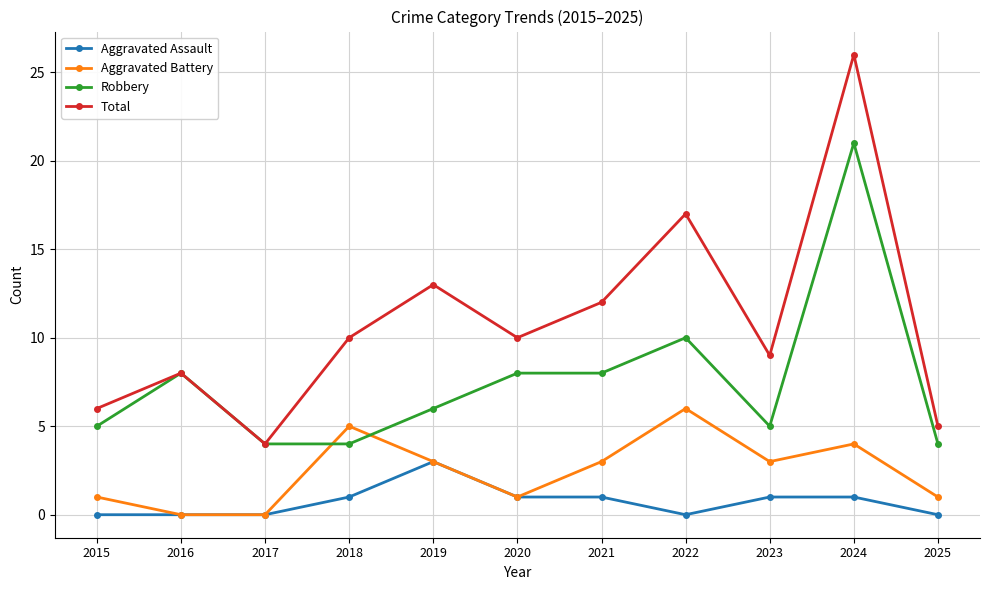

Between 2019 and 2023, which series saw the biggest shift?

Total